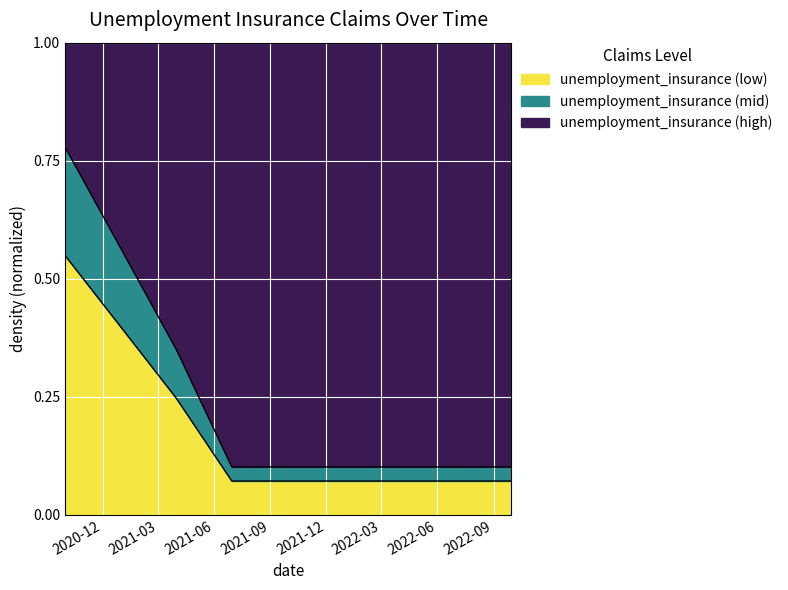

What is the label of the 6th point from the left?

2021-12-31